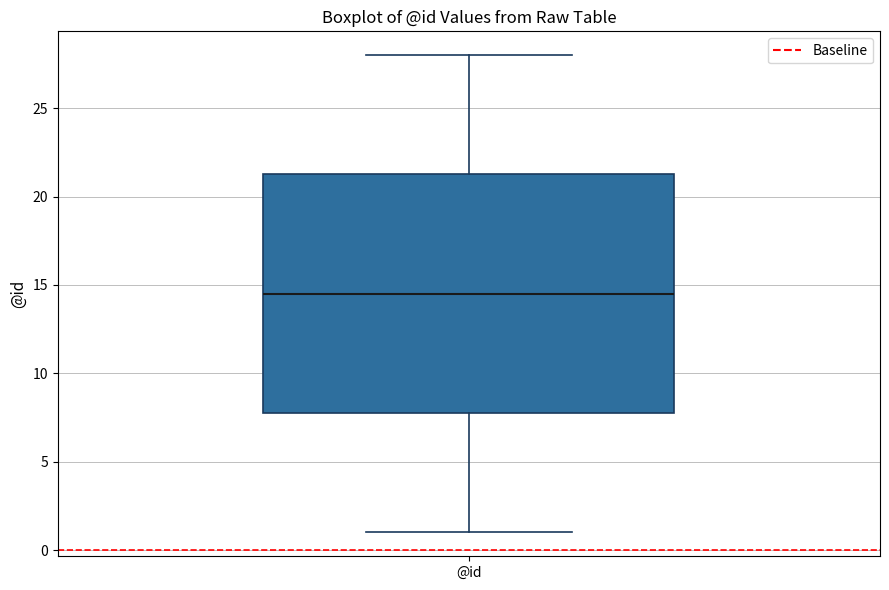

Where is the lower edge of the box for @id on the y-axis? The values are not printed on the chart, so give them approximately, as read against the axis.

8.0